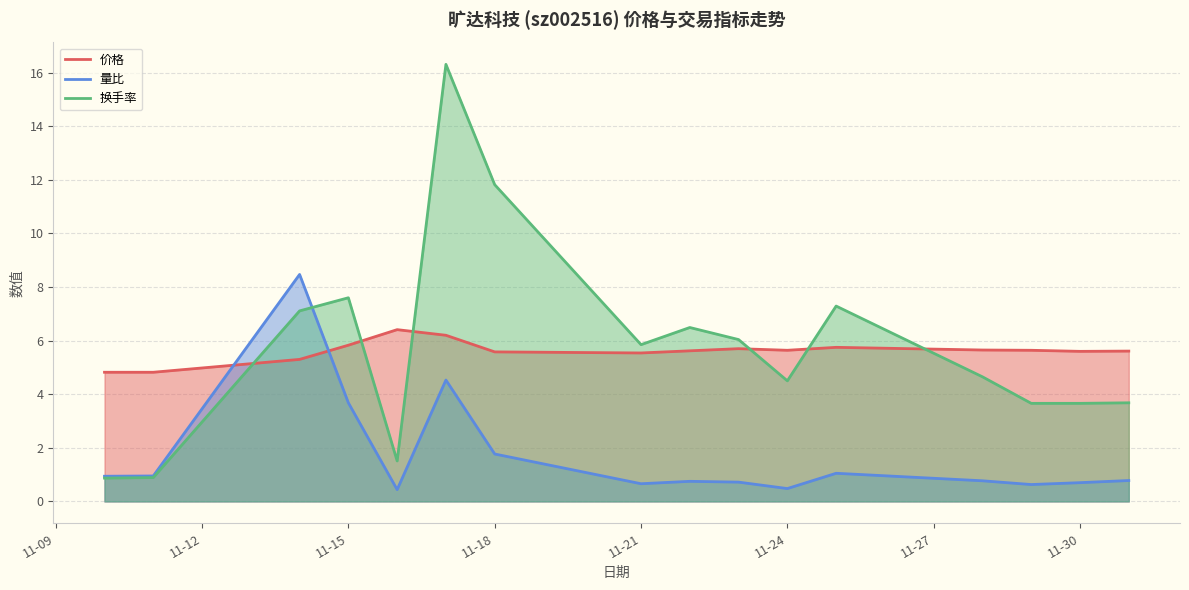

What is the minimum value for 换手率?

0.9